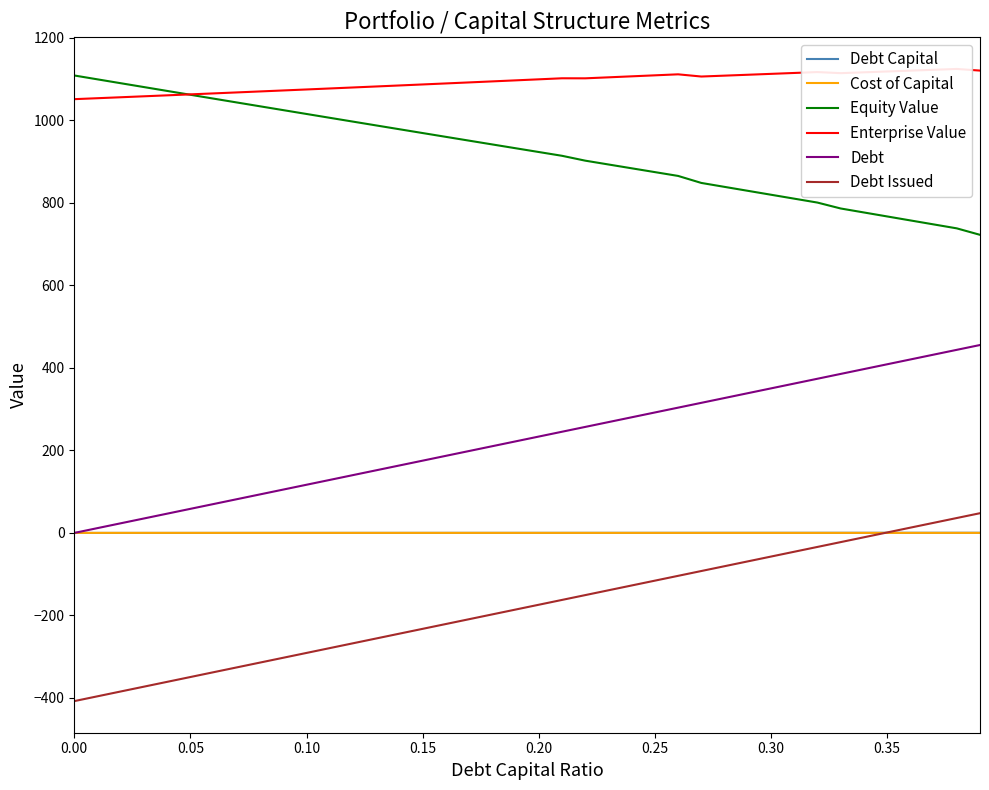

What is the highest value of the Debt Issued series?

47.8